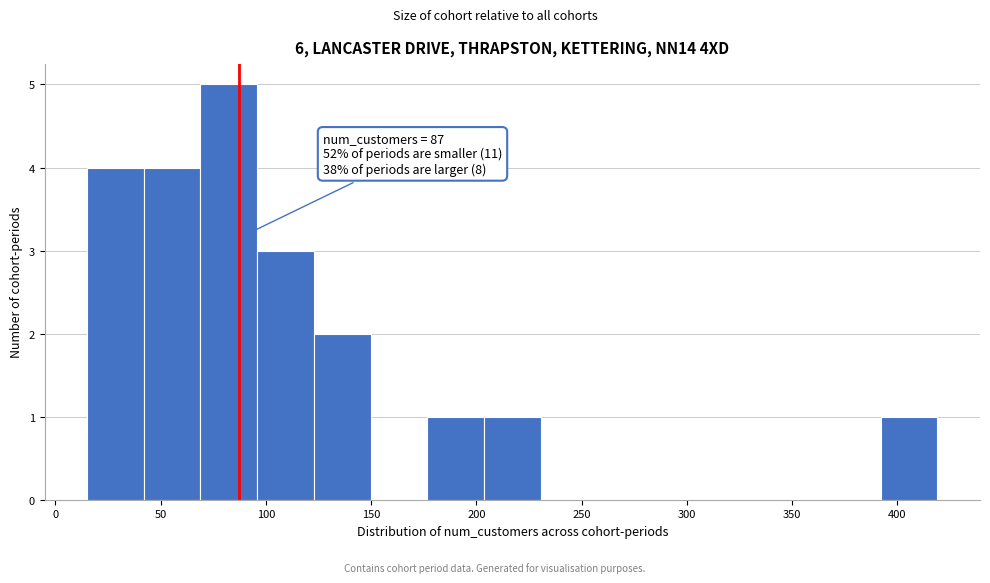

Which range on the x-axis has the tallest bar?

70 to 95